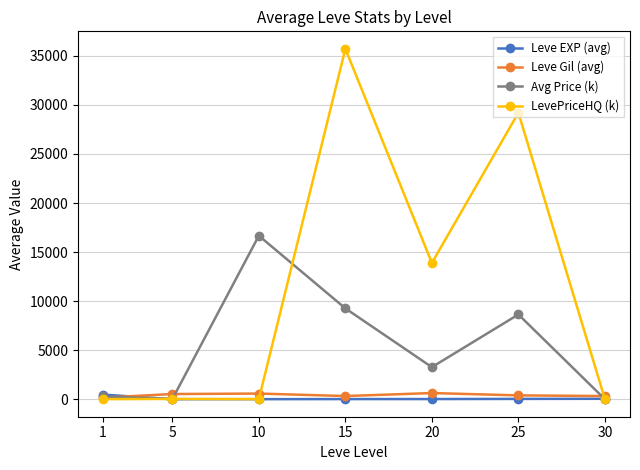

At which category is the sum across all series the highest?

15